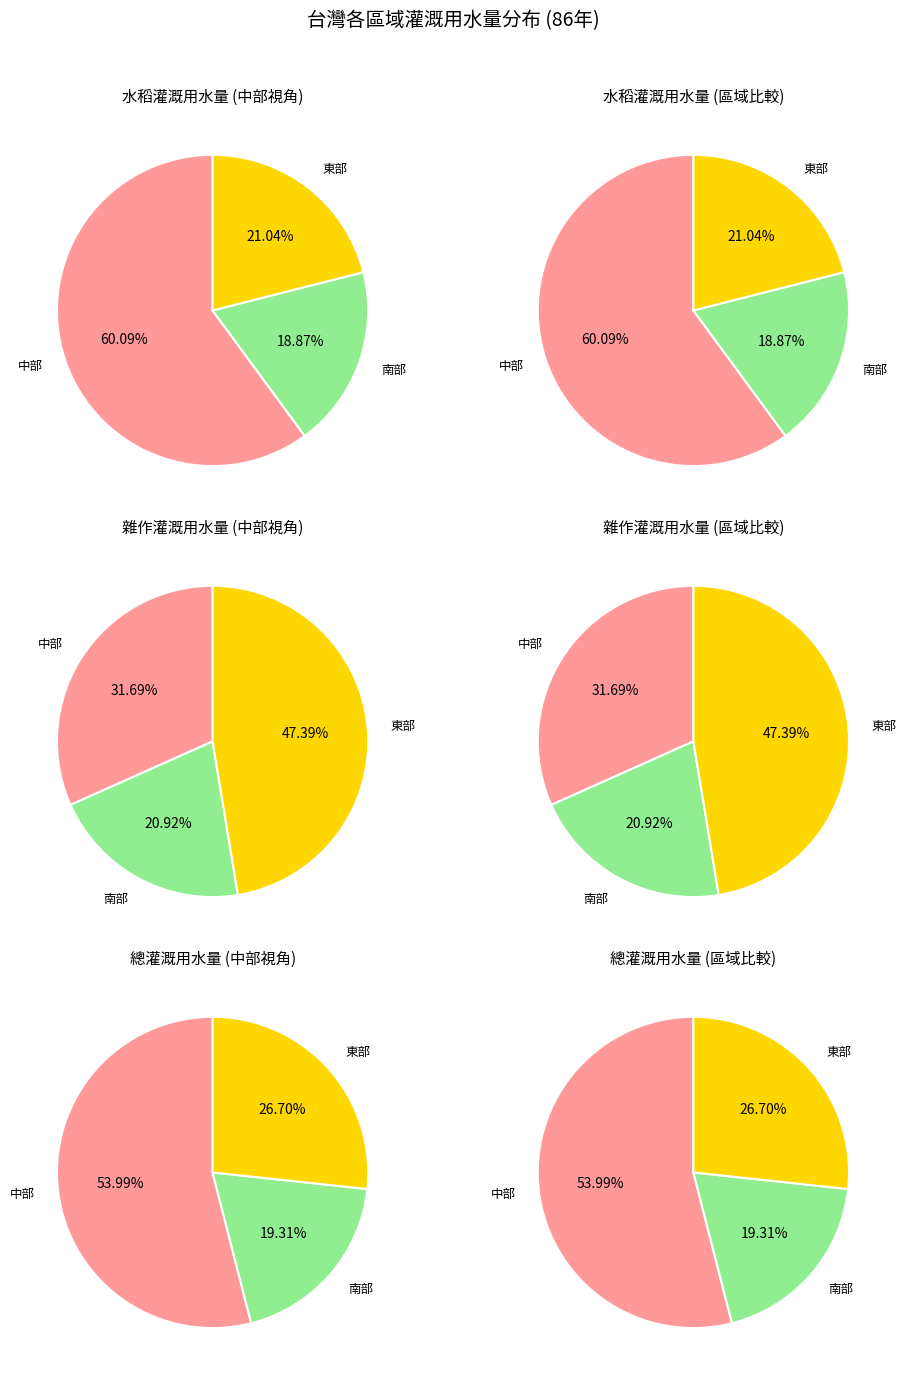

Is there a majority slice in this chart?

Yes